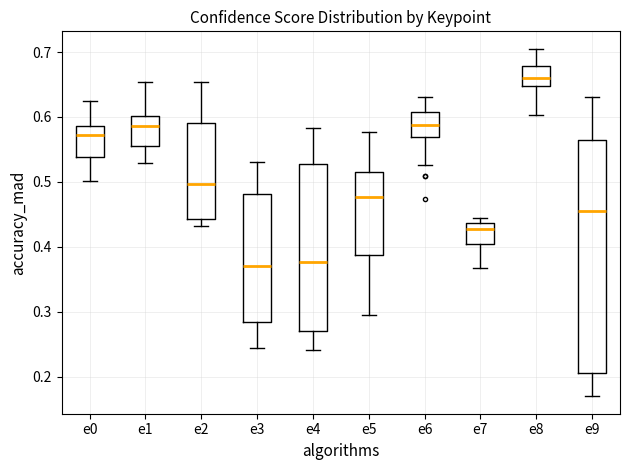

Where does the median line of the box for e3 sit on the y-axis? The values are not printed on the chart, so give them approximately, as read against the axis.

0.37